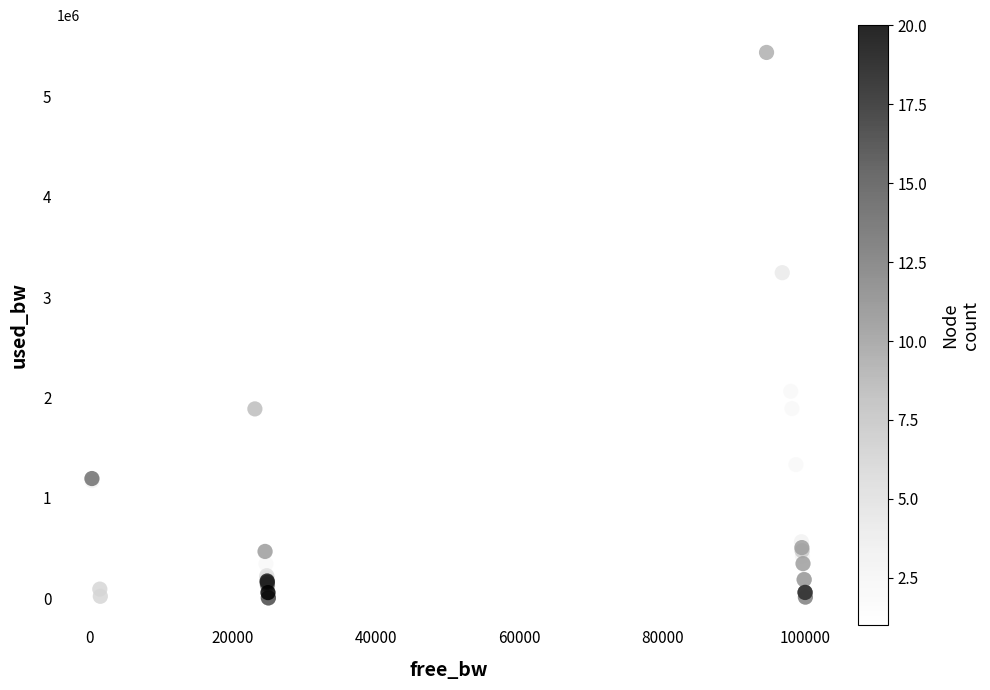

What Y value in the scatter plot is closest to 2720419?

2396115.0